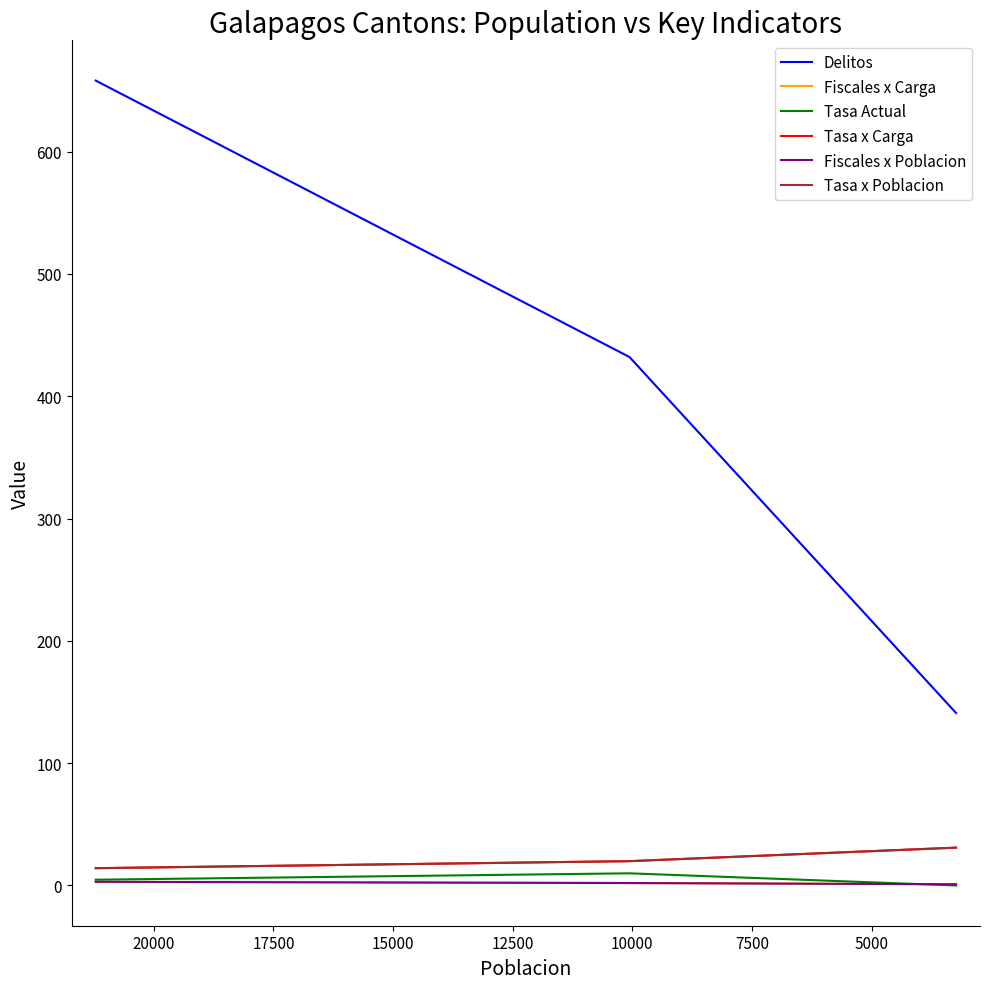

What is the difference between the maximum and minimum values in the Tasa x Poblacion series?

16.8